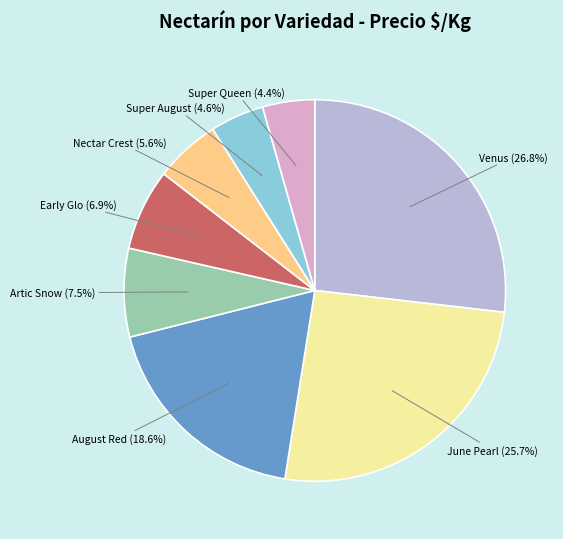

Approximately how many times larger is the value at Venus compared to Super Queen?

6.1